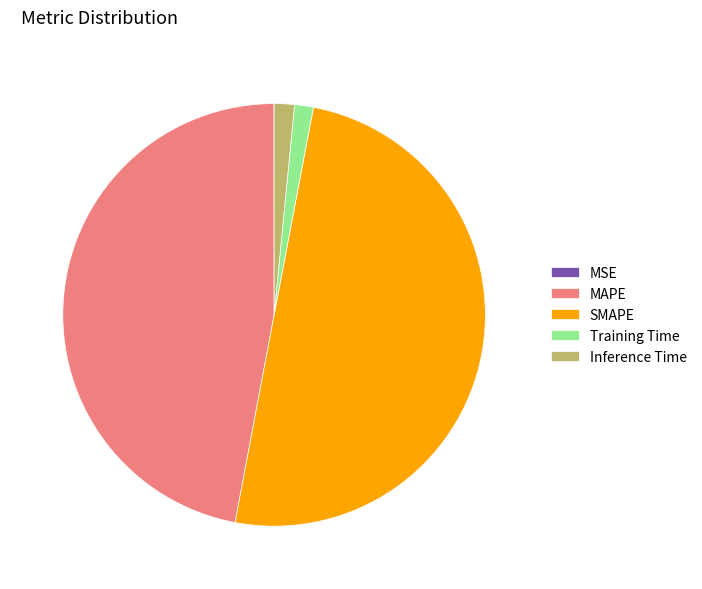

Which slice is the largest?

SMAPE